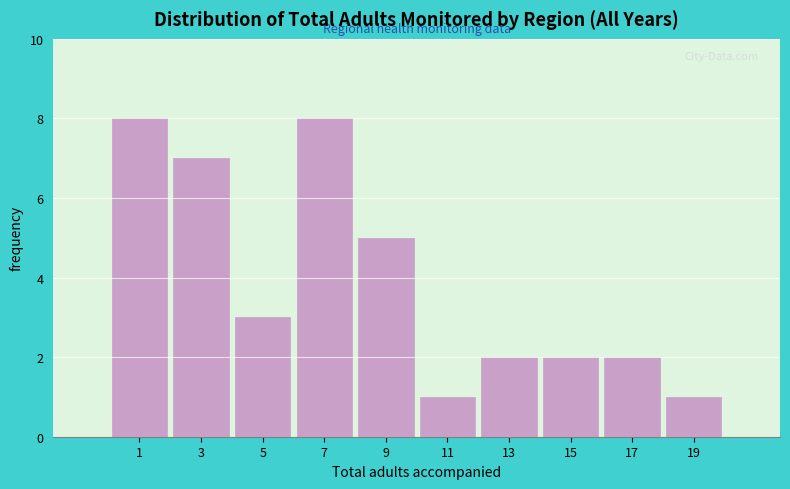

Reading right to left, what are all the values shown in this chart?

19=1	17=2	15=2	13=2	11=1	9=5	7=8	5=3	3=7	1=8